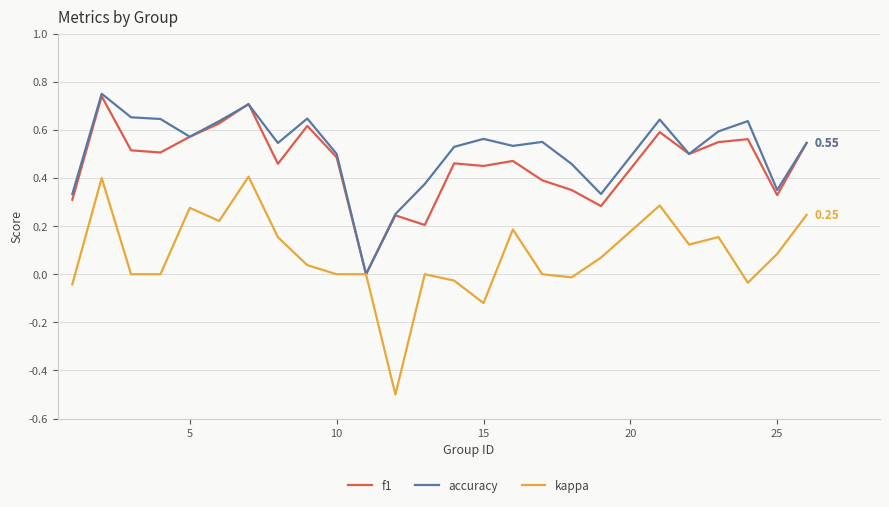

Does the chart have visible grid lines?

Yes